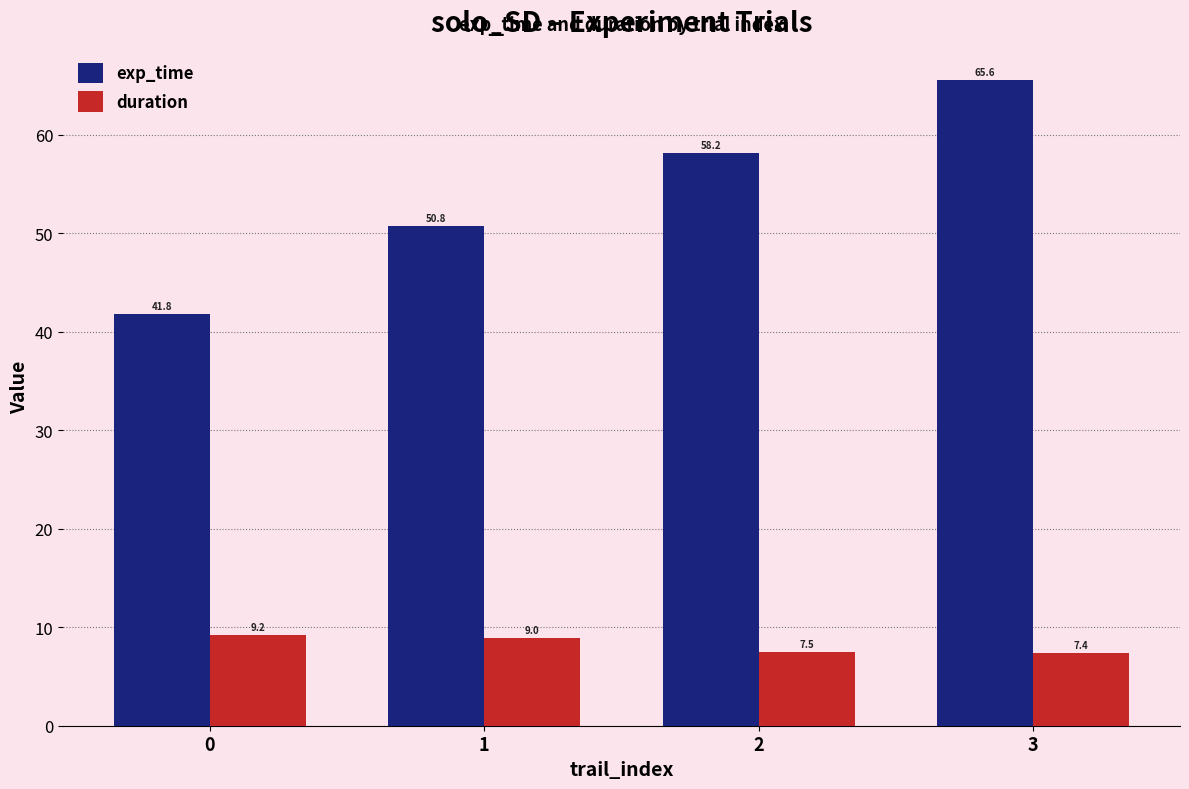

At which category does the chart reach its peak across all series?

3